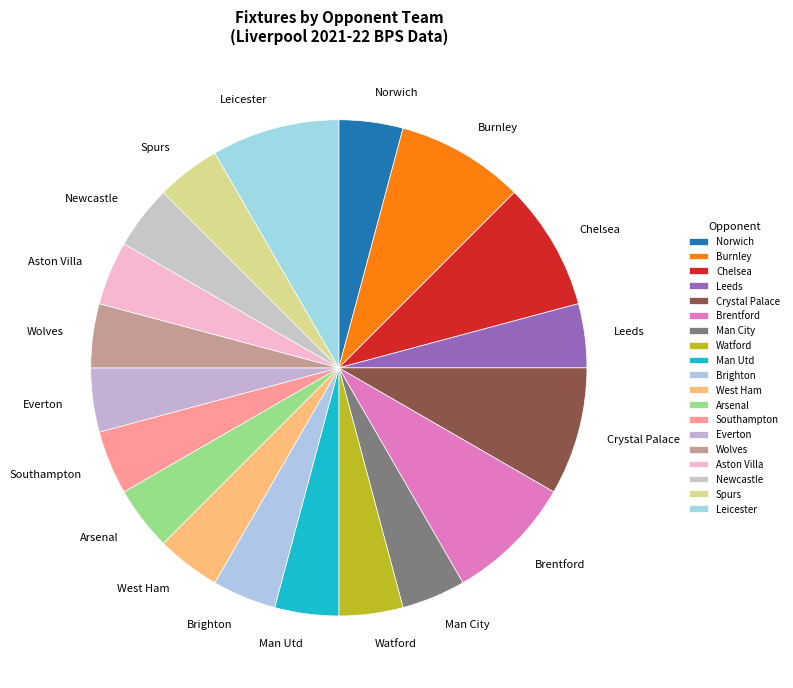

Is it true that Brentford is 8% of the pie?

True